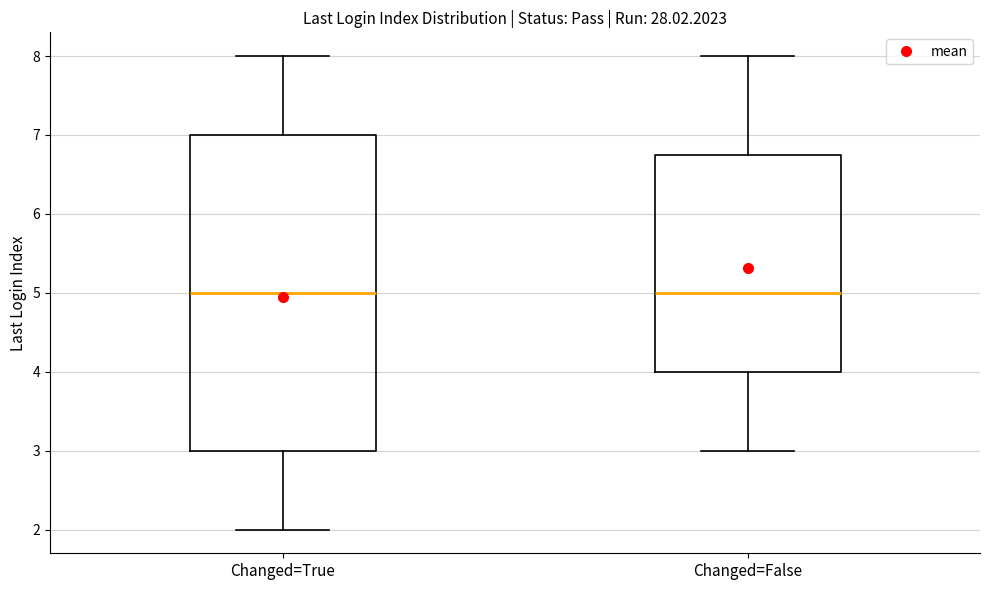

Reading left to right, read every box against the y-axis: the position of its median line, the range the box covers, and the ends of its whiskers. The values are not printed on the chart, so give them approximately, as read against the axis.

Changed=True: median 5.0, box 3.0 to 7.0, whiskers 2.0 to 8.0
Changed=False: median 5.0, box 4.0 to 6.8, whiskers 3.0 to 8.0